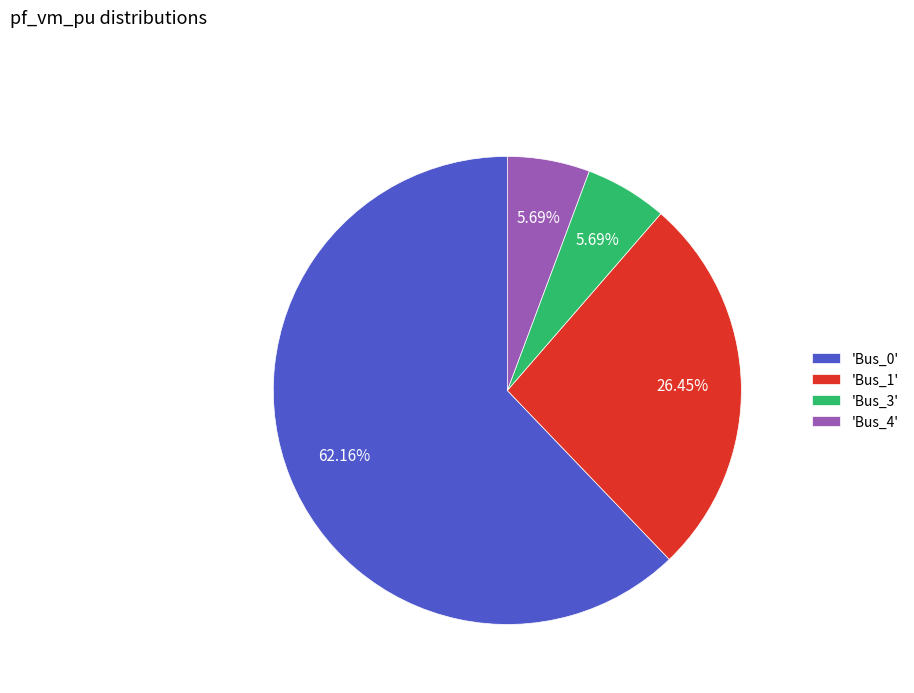

Do 'Bus_3' and 'Bus_1' together represent more than half of the pie?

No